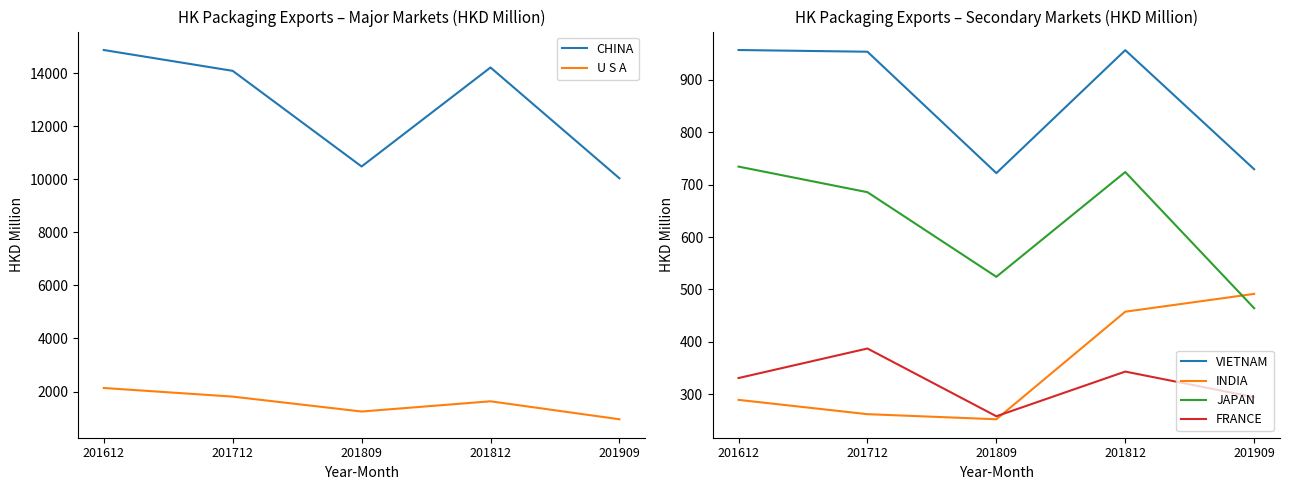

Does the chart display data point markers on the line(s)?

No